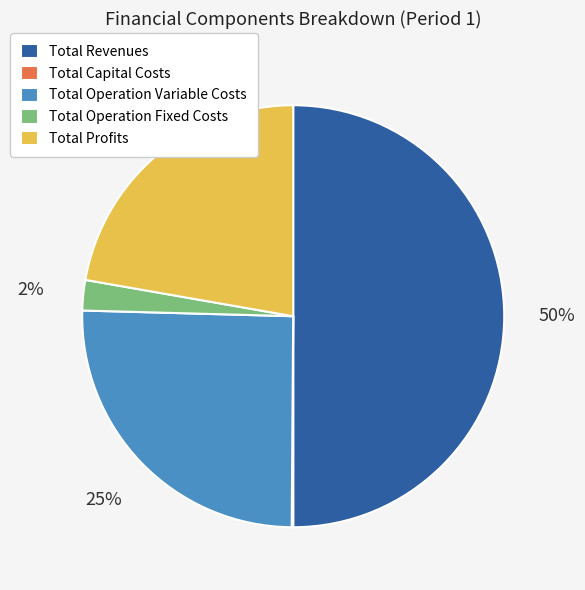

To the nearest percent, what percentage of the pie is Total Operation Variable Costs?

25%